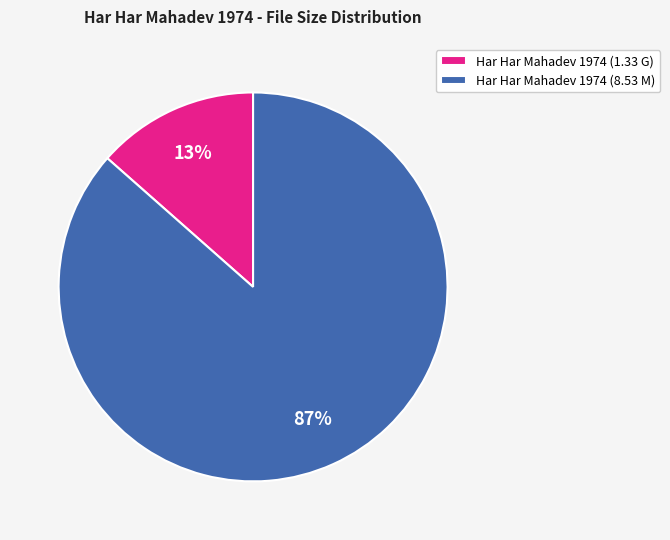

How many slices are in this pie chart?

2